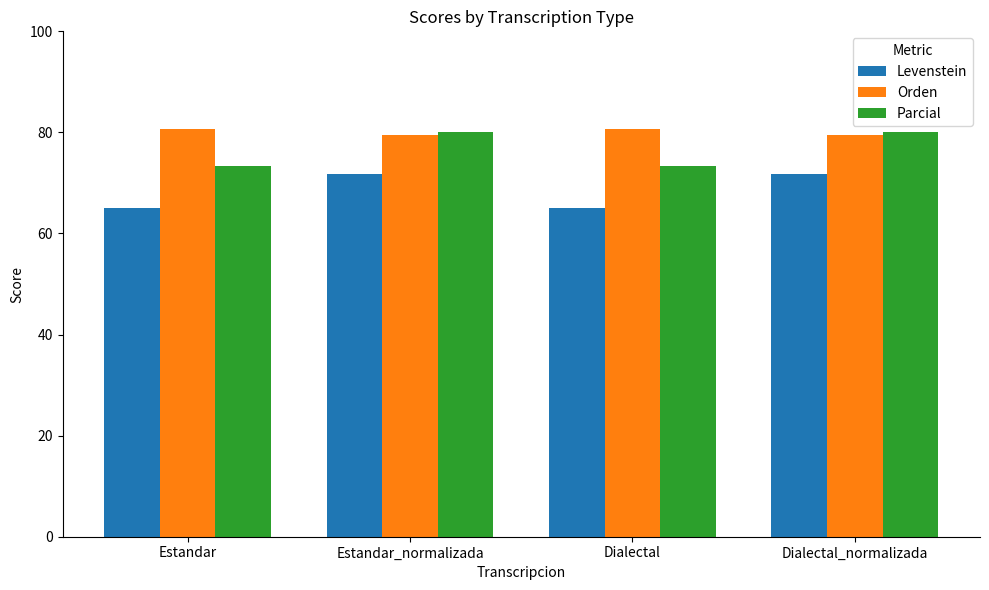

Rank the series by their average value, from highest to lowest.

Orden, Parcial, Levenstein